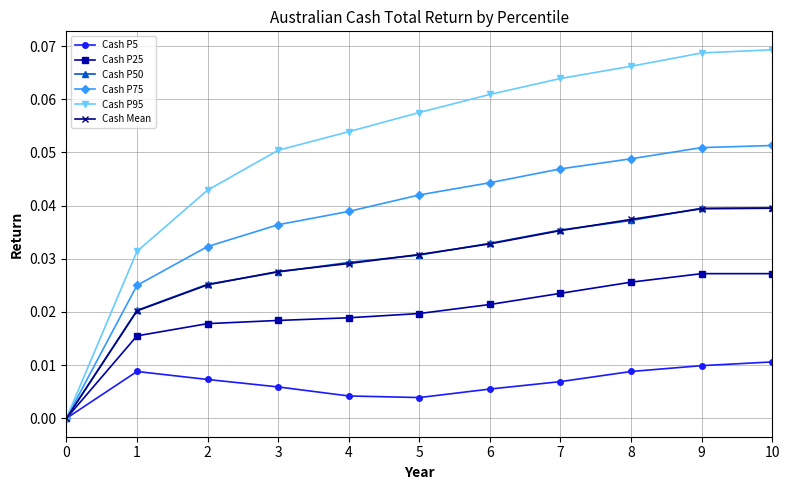

Is the value of Cash P50 at 2 greater than the value of Cash Mean at 10?

No